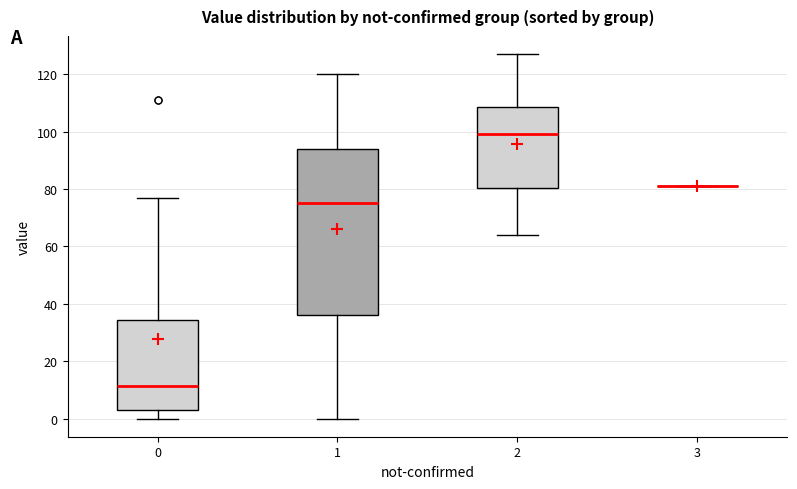

Reading left to right, read every box against the y-axis: the position of its median line, the range the box covers, and the ends of its whiskers. The values are not printed on the chart, so give them approximately, as read against the axis.

0: median 12, box 4 to 34, whiskers 0 to 78
1: median 76, box 36 to 94, whiskers 0 to 120
2: median 100, box 80 to 108, whiskers 64 to 128
3: box collapsed to a line at 82, whiskers 82 to 82